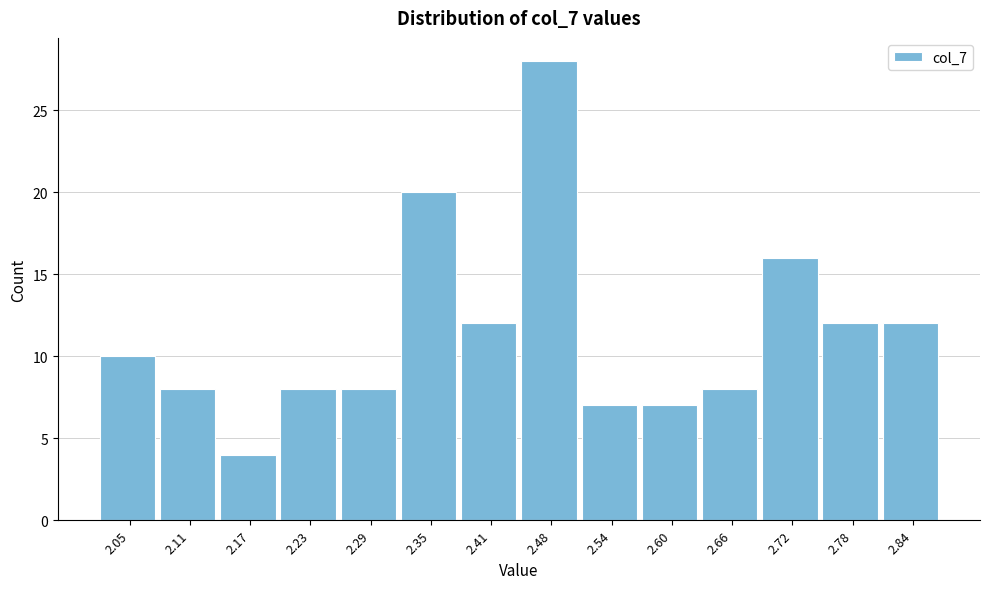

Reading left to right, list all the values displayed in this chart.

2.05=10	2.11=8	2.17=4	2.23=8	2.29=8	2.35=20	2.41=12	2.48=28	2.54=7	2.60=7	2.66=8	2.72=16	2.78=12	2.84=12